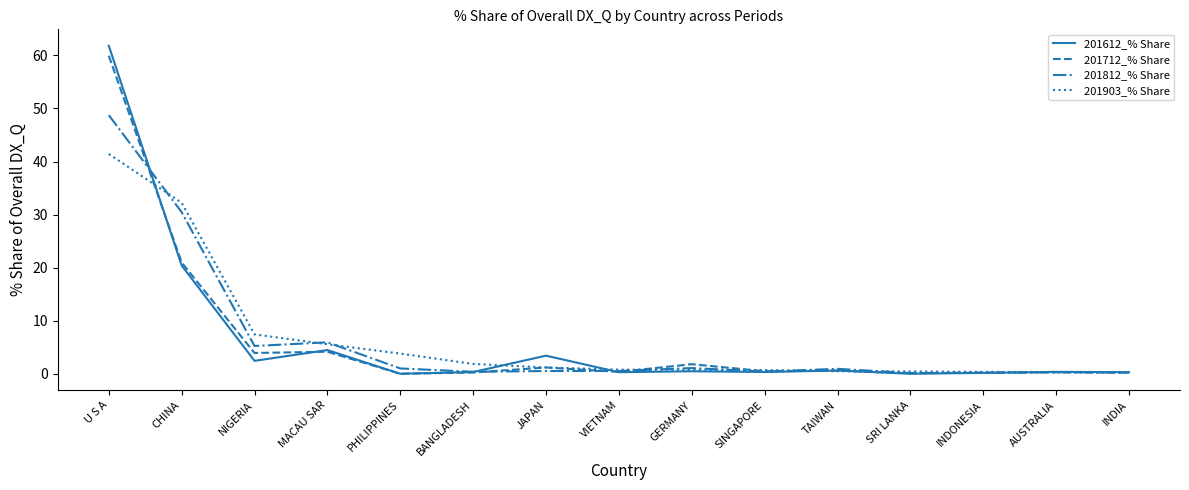

How many lines are shown in the chart?

4